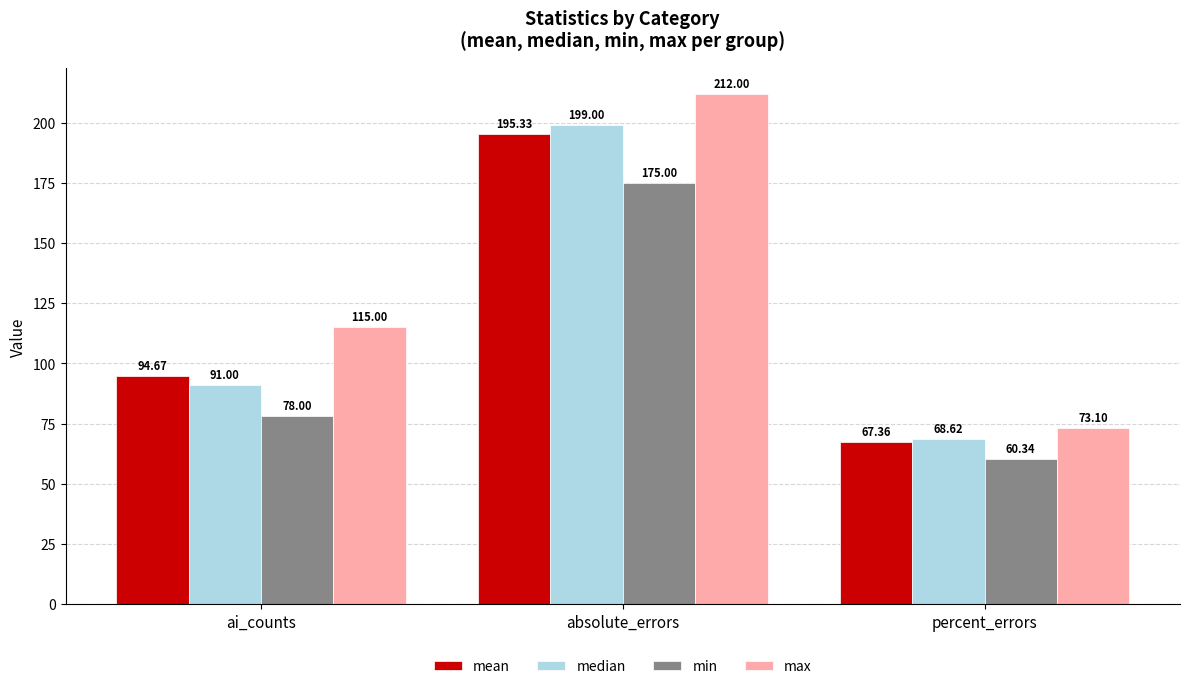

What is the sum of the min values at percent_errors and ai_counts?

138.3